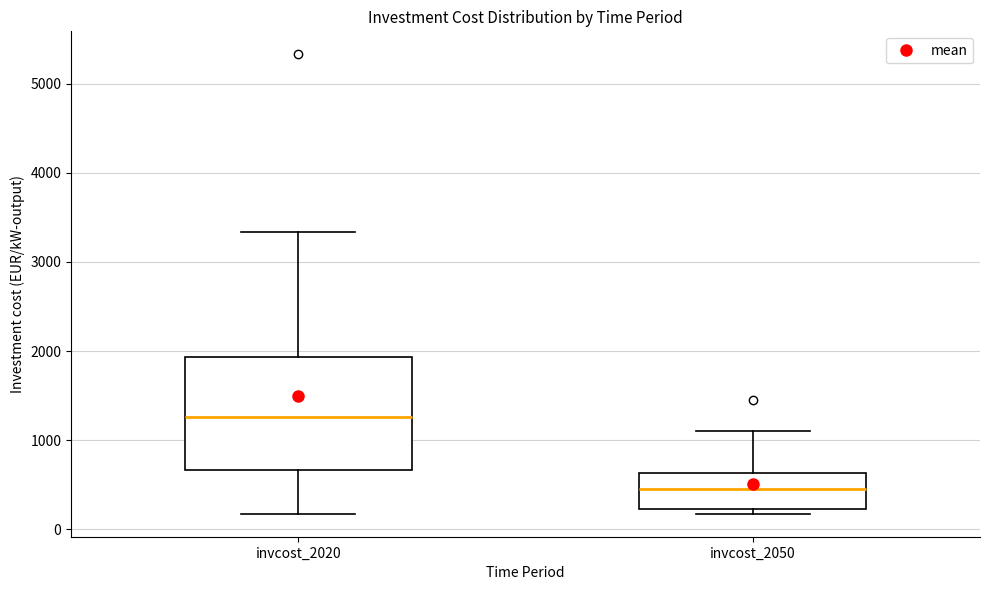

Comparing the boxes themselves (not the whiskers), which one is the tallest?

invcost_2020